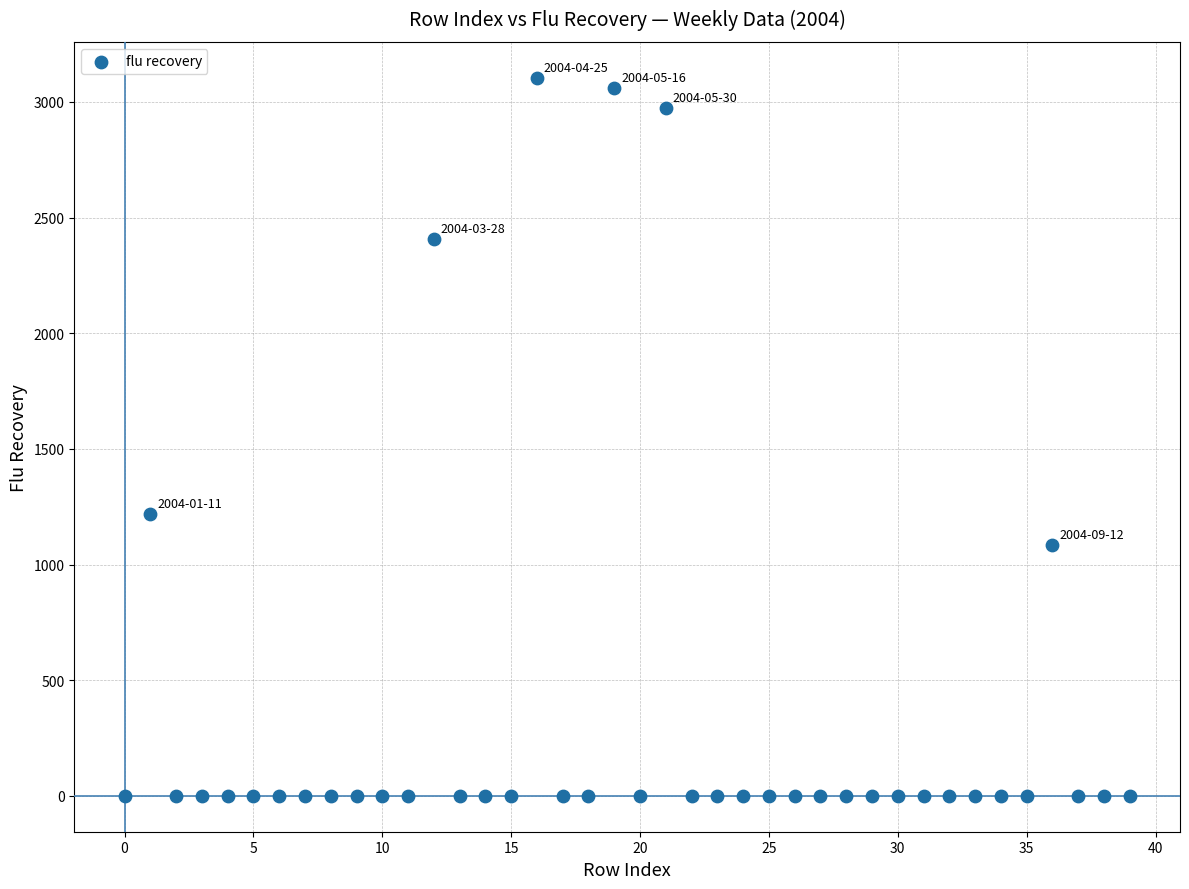

What Y value in the scatter plot is closest to 1552?

1218.2